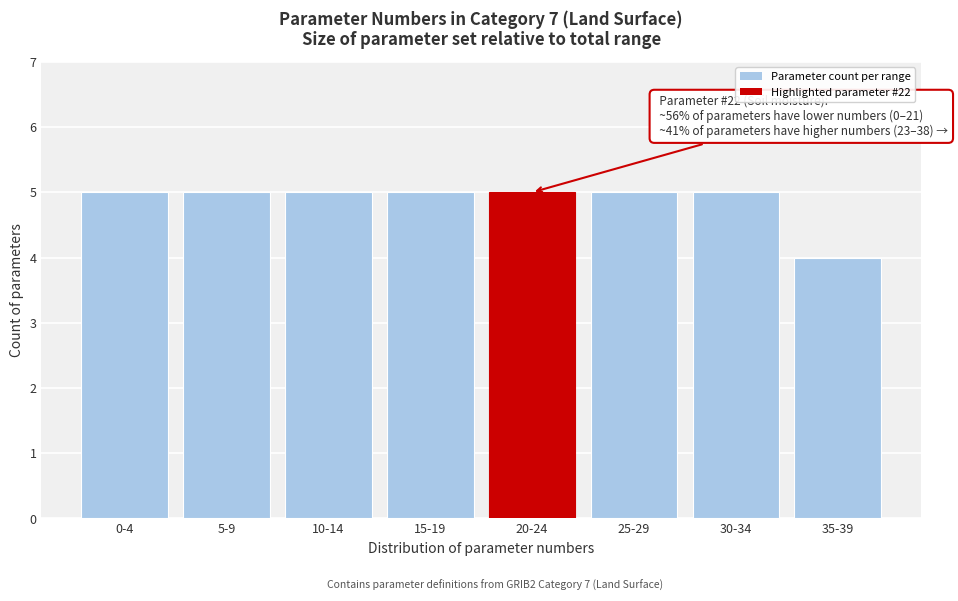

Reading left to right, list all the values displayed in this chart.

5	5	5	5	5	5	5	4